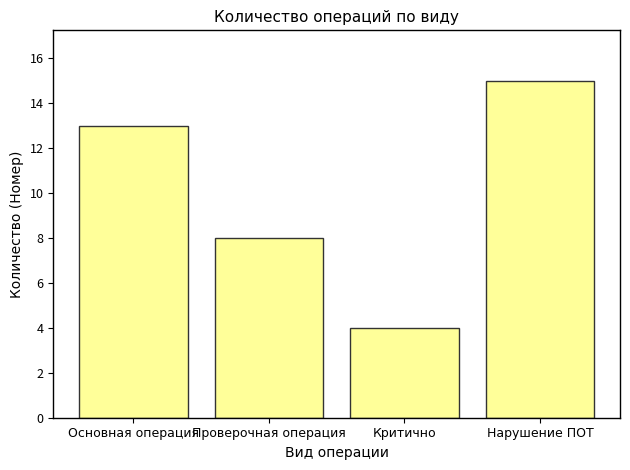

True or false: the data shows 2 at Критично.

False